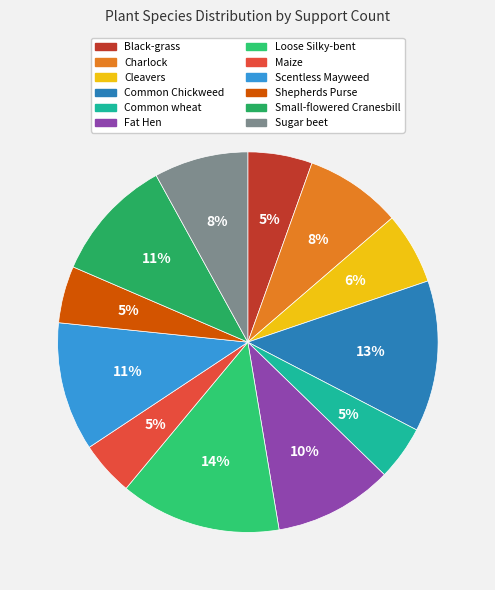

Approximately how many times larger is the value at Common Chickweed compared to Fat Hen?

1.3